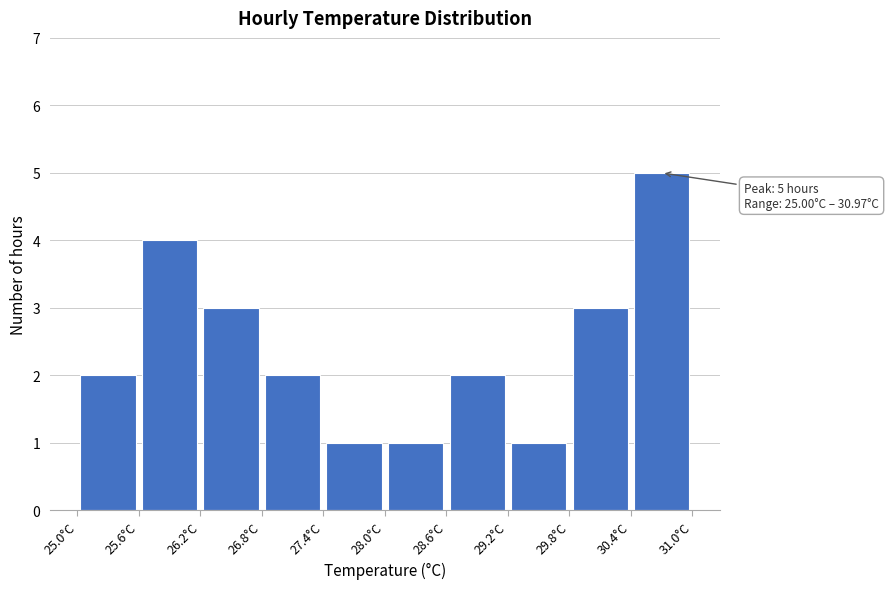

Which range on the x-axis has the tallest bar?

30.4 to 31.0